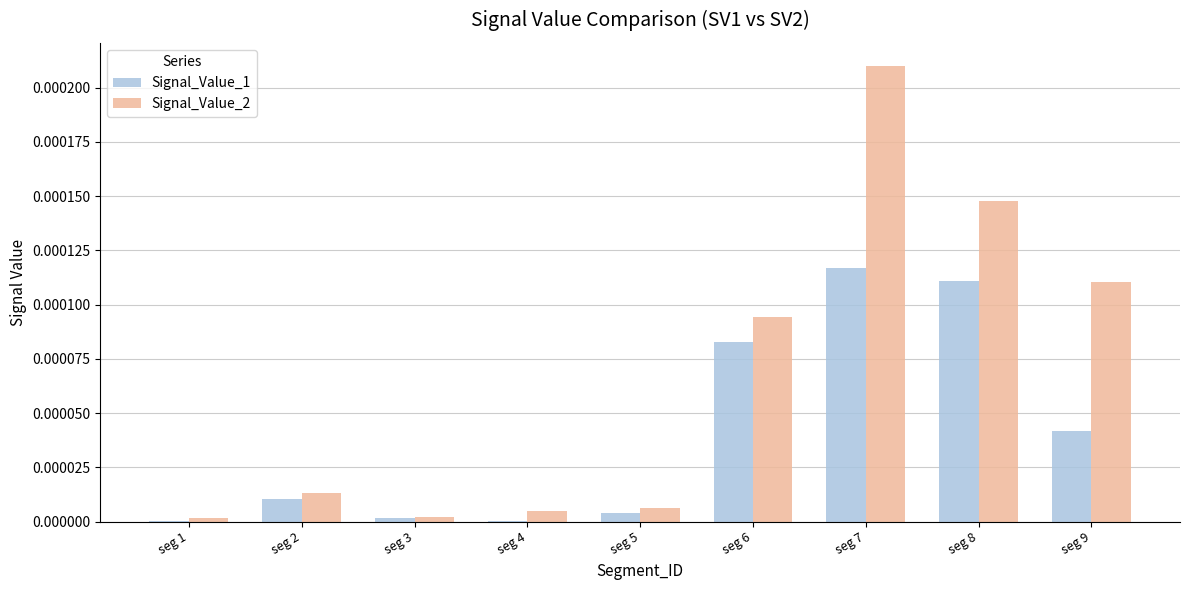

Between seg 4 and seg 7, which series saw the biggest shift?

Signal_Value_2